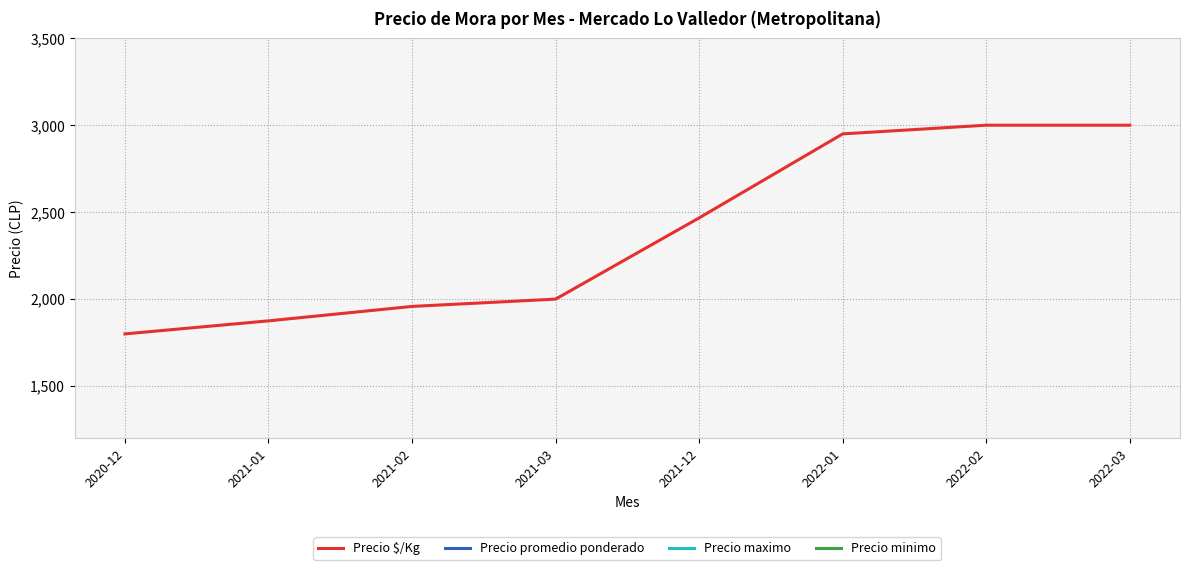

What is the greatest value displayed?

6000